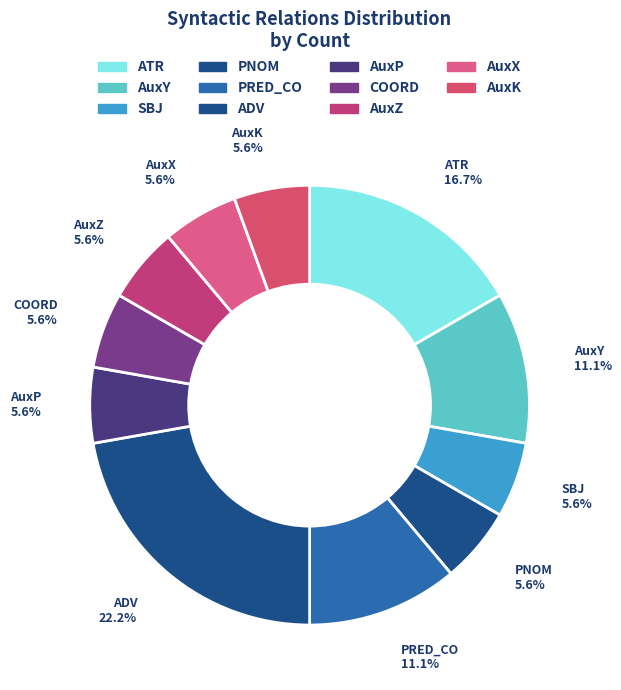

Count the number of slices in the pie.

11